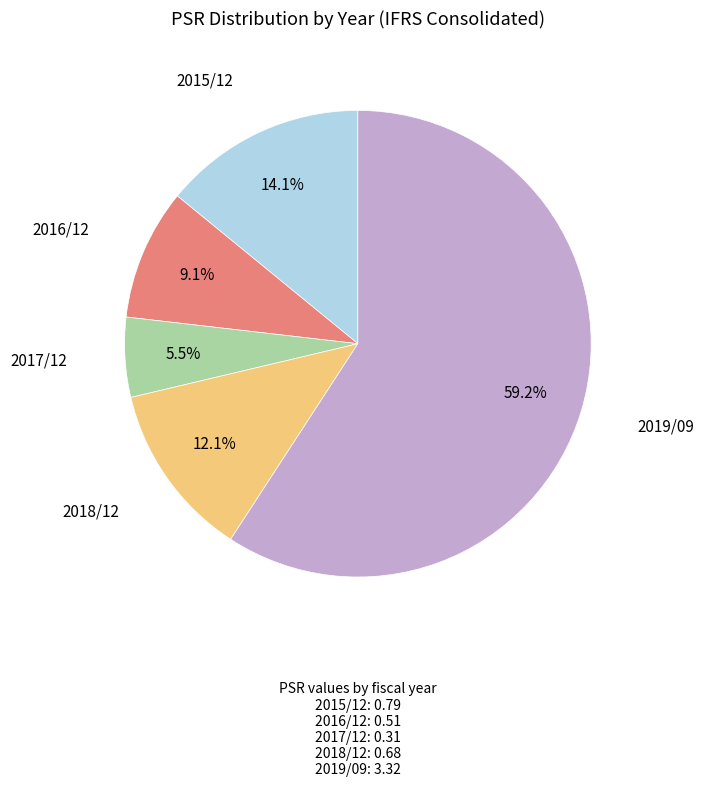

Is there any slice that represents more than half of the pie?

Yes